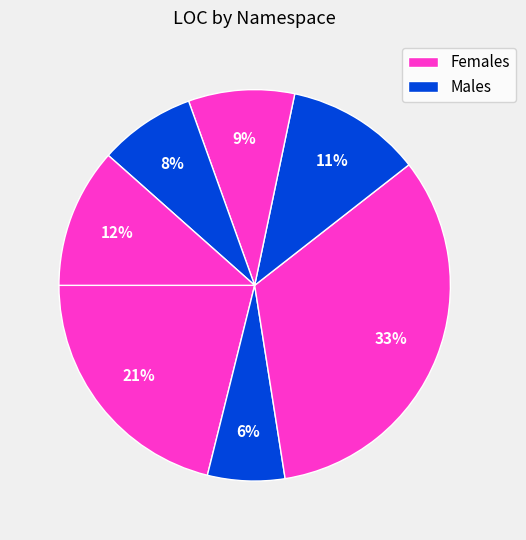

Count the number of slices in the pie.

7